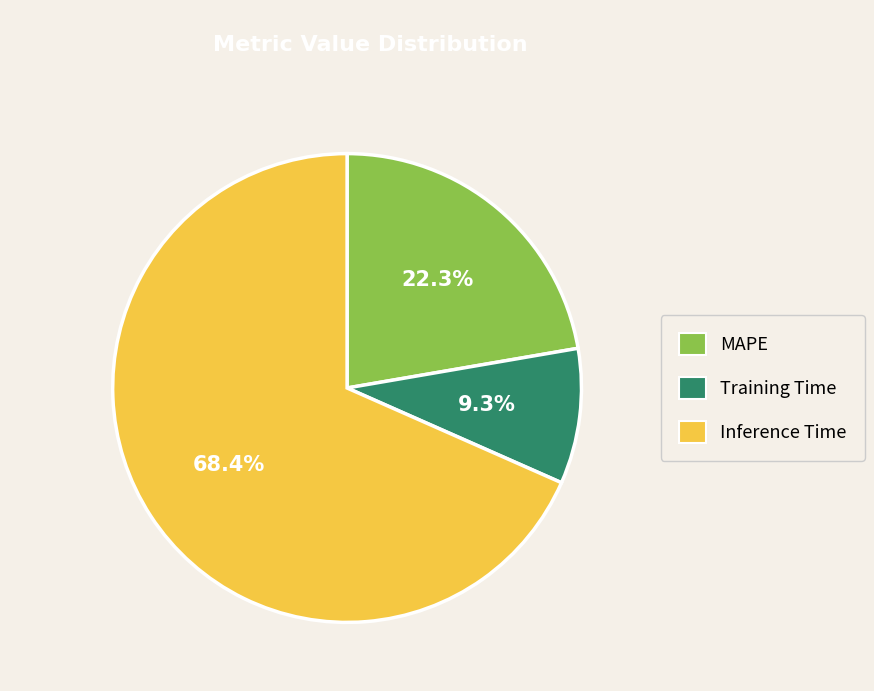

To the nearest percent, what is the difference between the Training Time and MAPE slice percentages?

13%